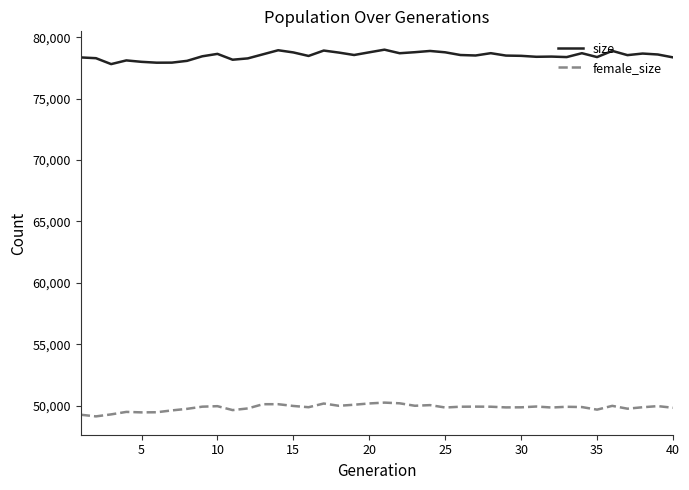

Is this an area chart (filled region under the line)?

No